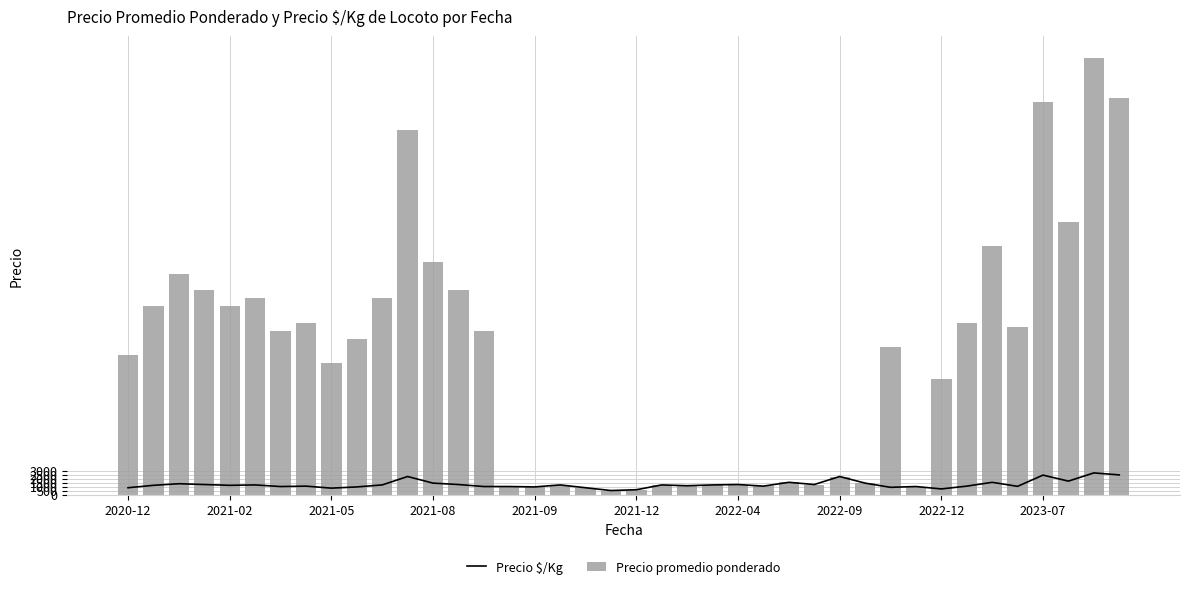

True or false: Precio $/Kg has a value of 2450 at 2023-07.

True